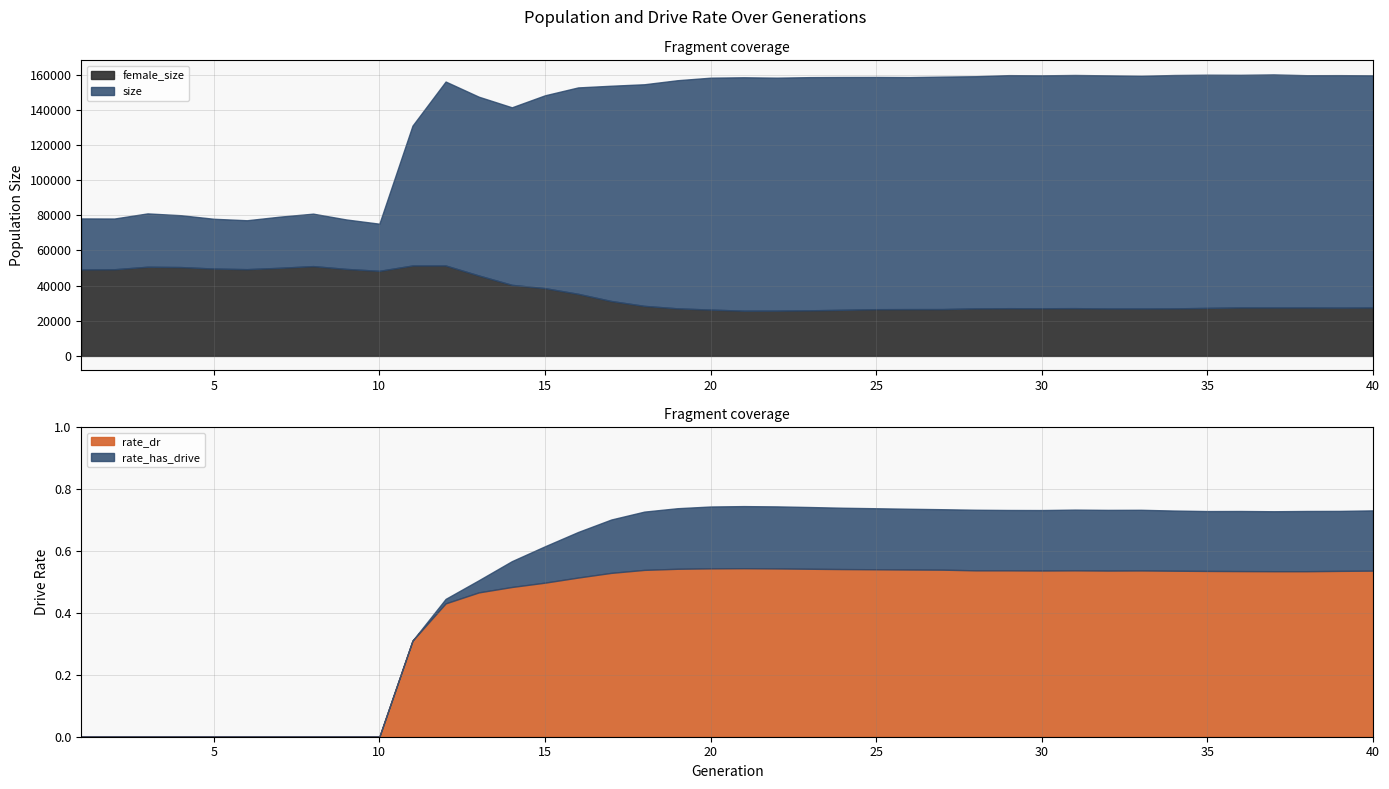

Which series has the largest total across all categories?

size